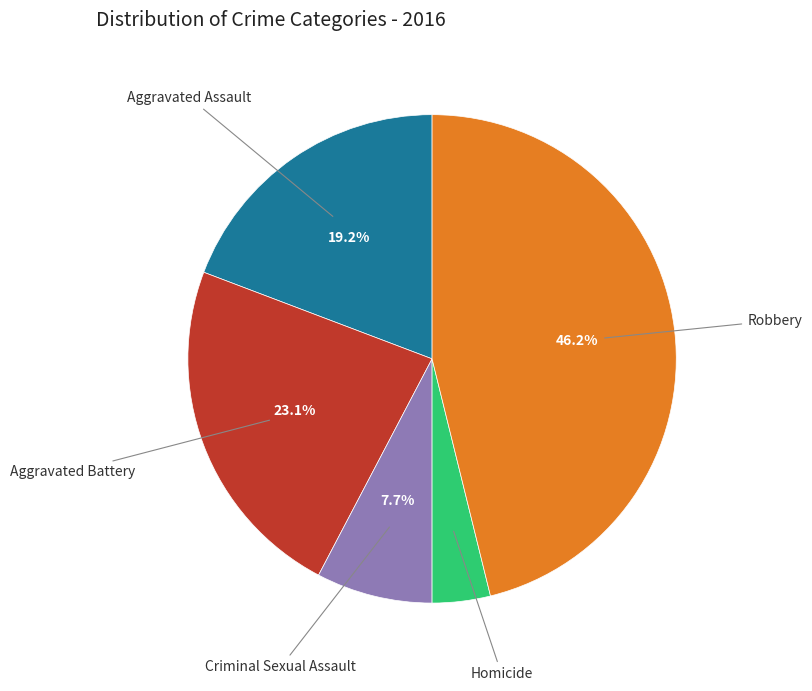

To the nearest percent, what is the combined percentage of Aggravated Battery and Aggravated Assault?

42%